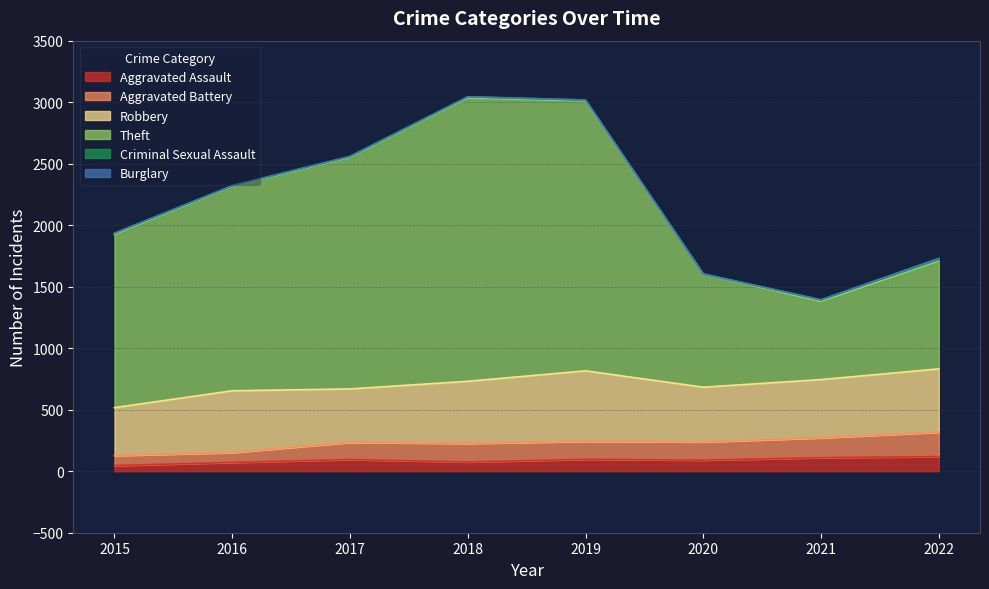

True or false: Theft and Aggravated Battery cross at least once.

False